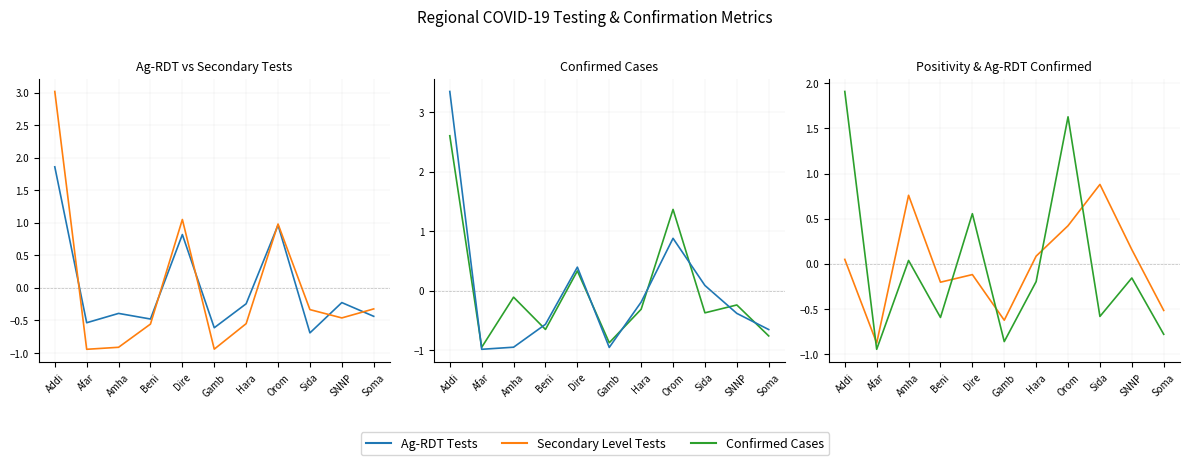

What position from the right is Dire?

7